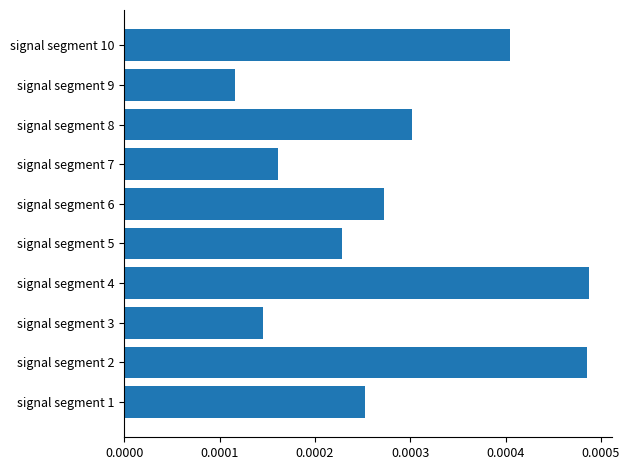

How many values are between 0 and 1?

10